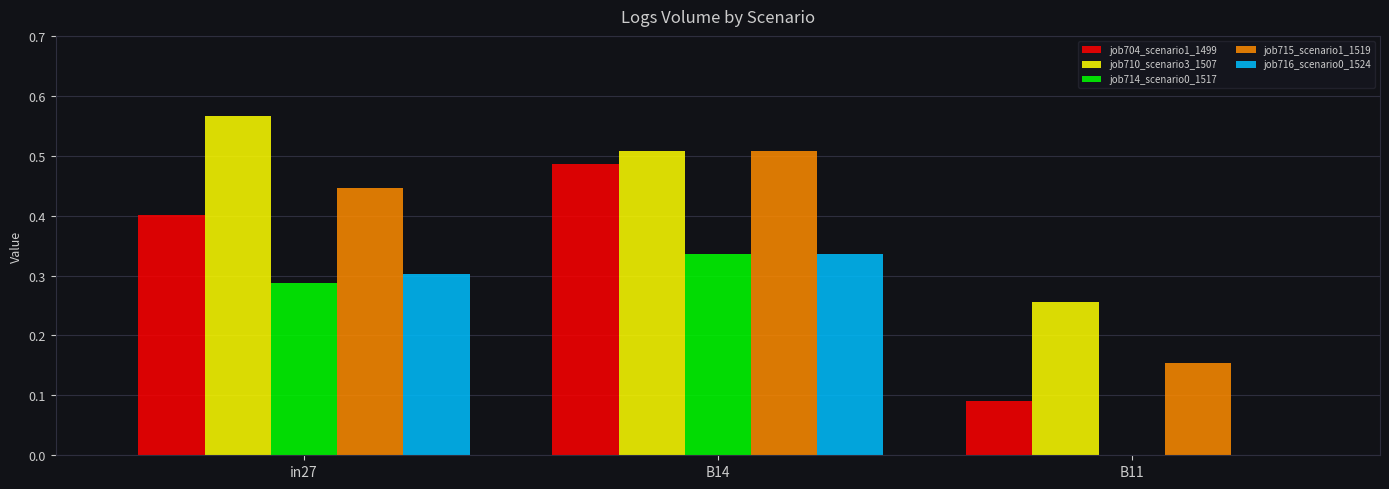

What is the sum of the job710_scenario3_1507 values at B14 and B11?

0.8